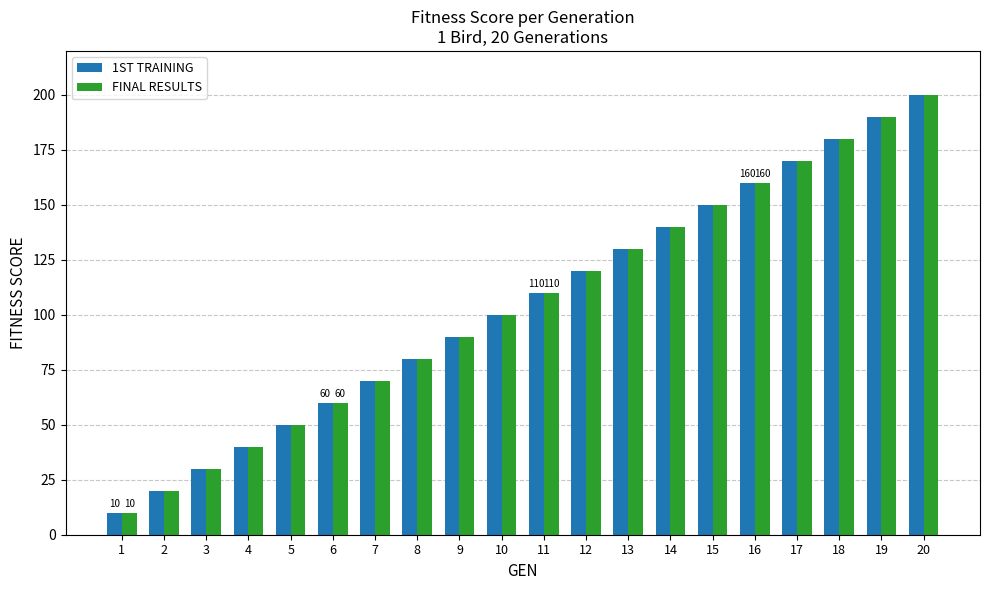

List the labels in order of 1ST TRAINING value, largest first.

20, 19, 18, 17, 16, 15, 14, 13, 12, 11, 10, 9, 8, 7, 6, 5, 4, 3, 2, 1